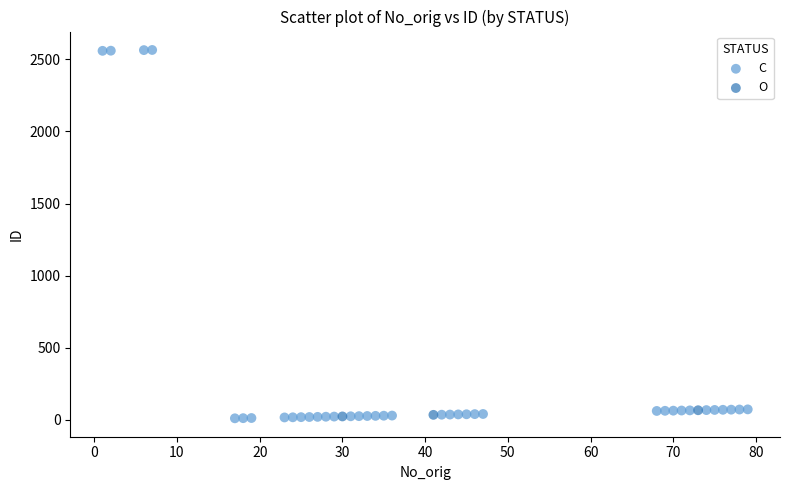

Which series contains the highest Y value?

C